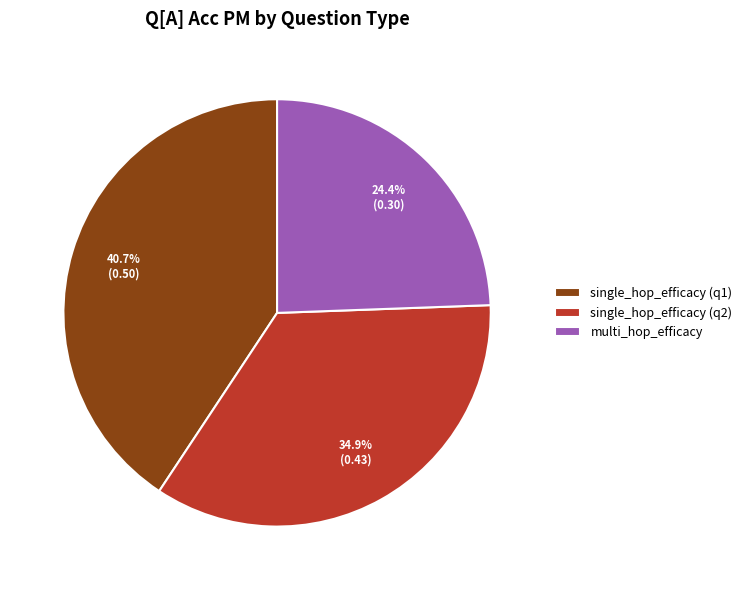

Which category has the biggest portion of the pie?

single_hop_efficacy